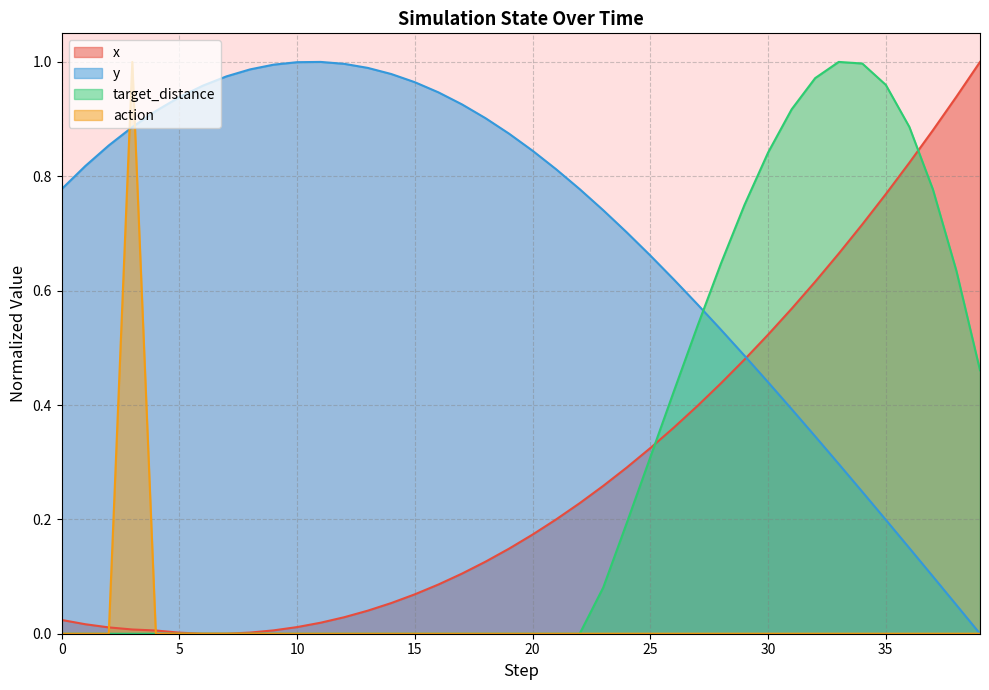

True or false: target_distance has a value of 1.0 at 32.

True